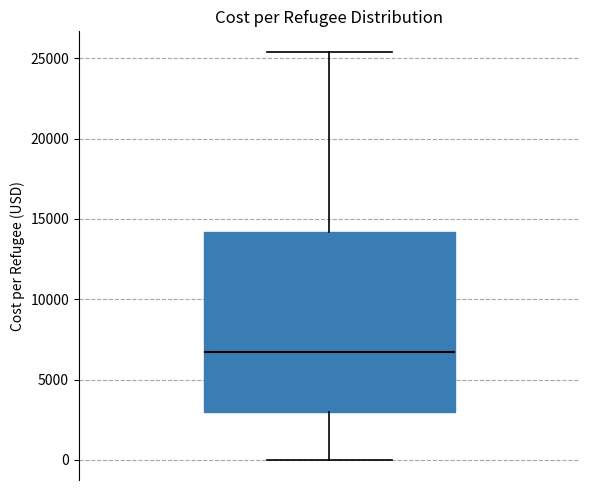

Where is the upper edge of the box on the y-axis? The values are not printed on the chart, so give them approximately, as read against the axis.

14000